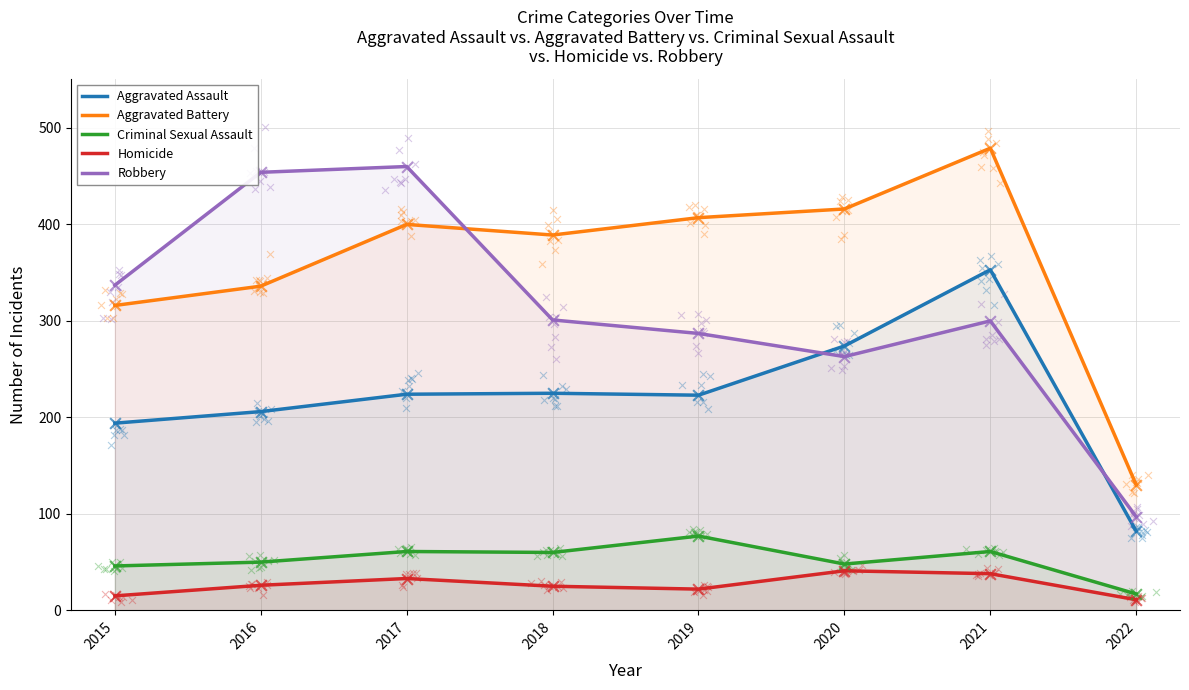

Which series has the widest spread of Y values?

Robbery